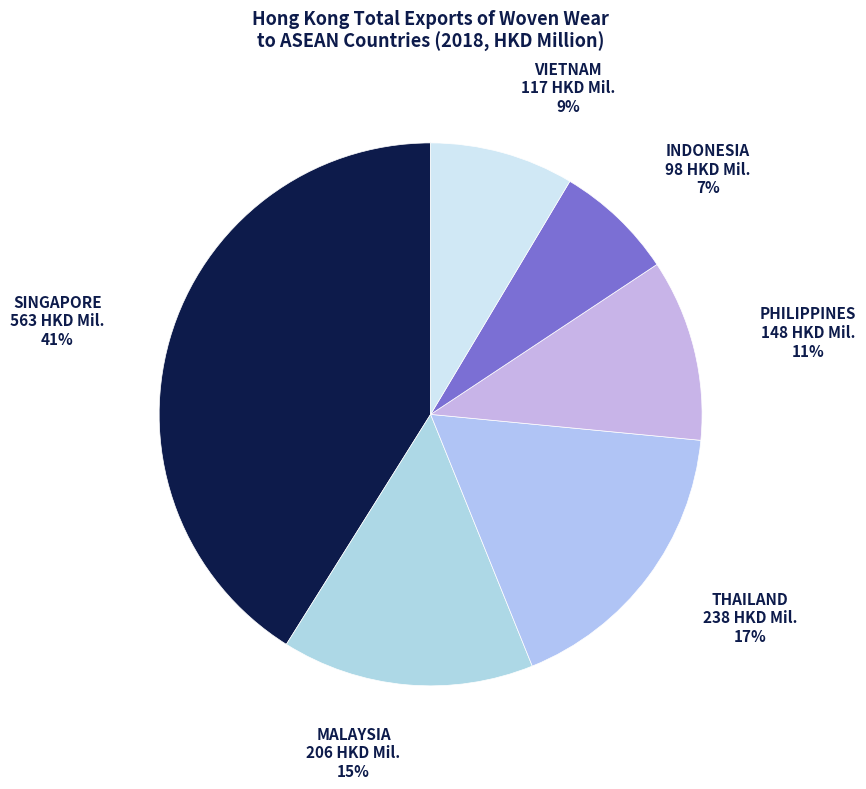

Which slice is the smallest?

INDONESIA